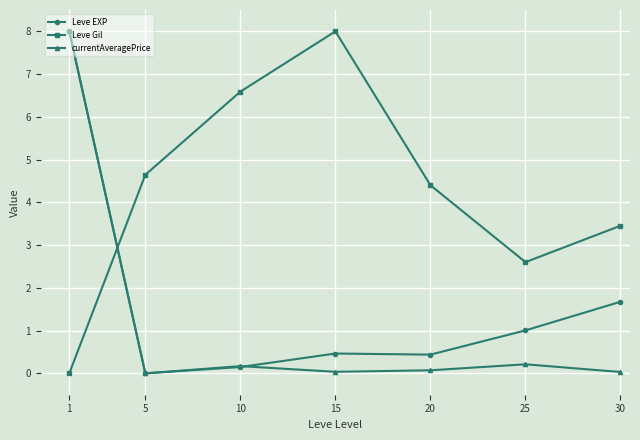

Where is the first local minimum for Leve Gil?

25